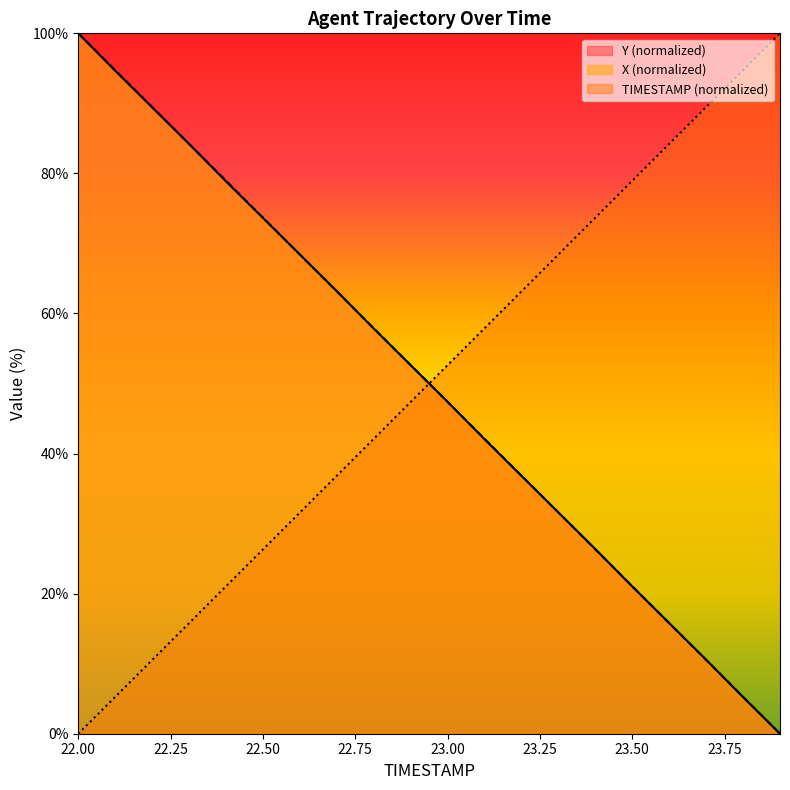

What is the approximate value of TIMESTAMP at 23.8?

94.7